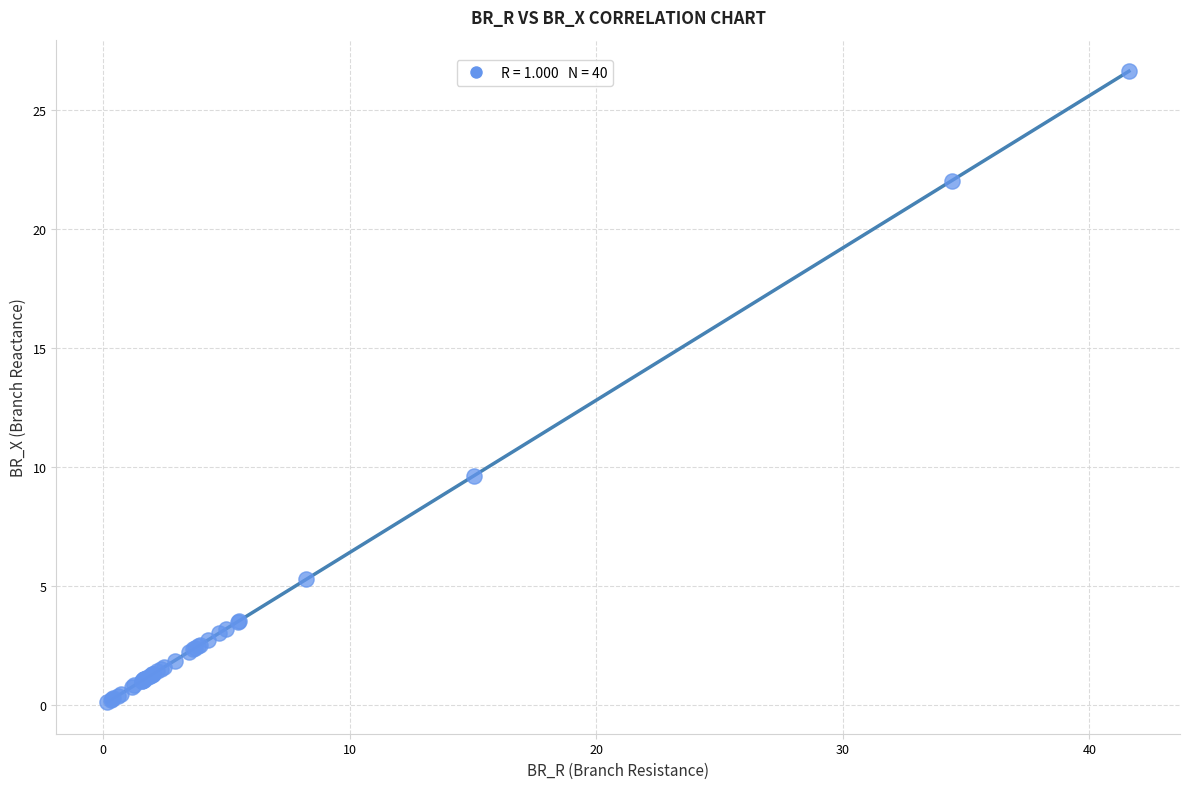

What Y value in the scatter plot is closest to 13?

9.6